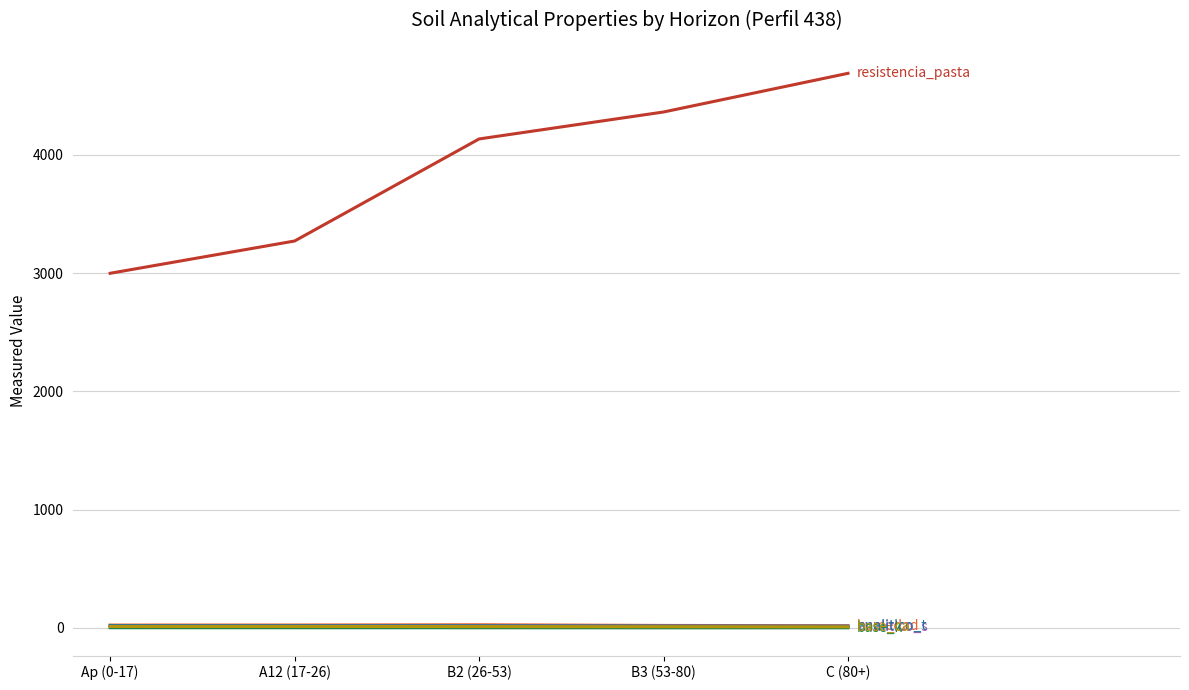

What is the maximum value shown in the chart?

4690.0